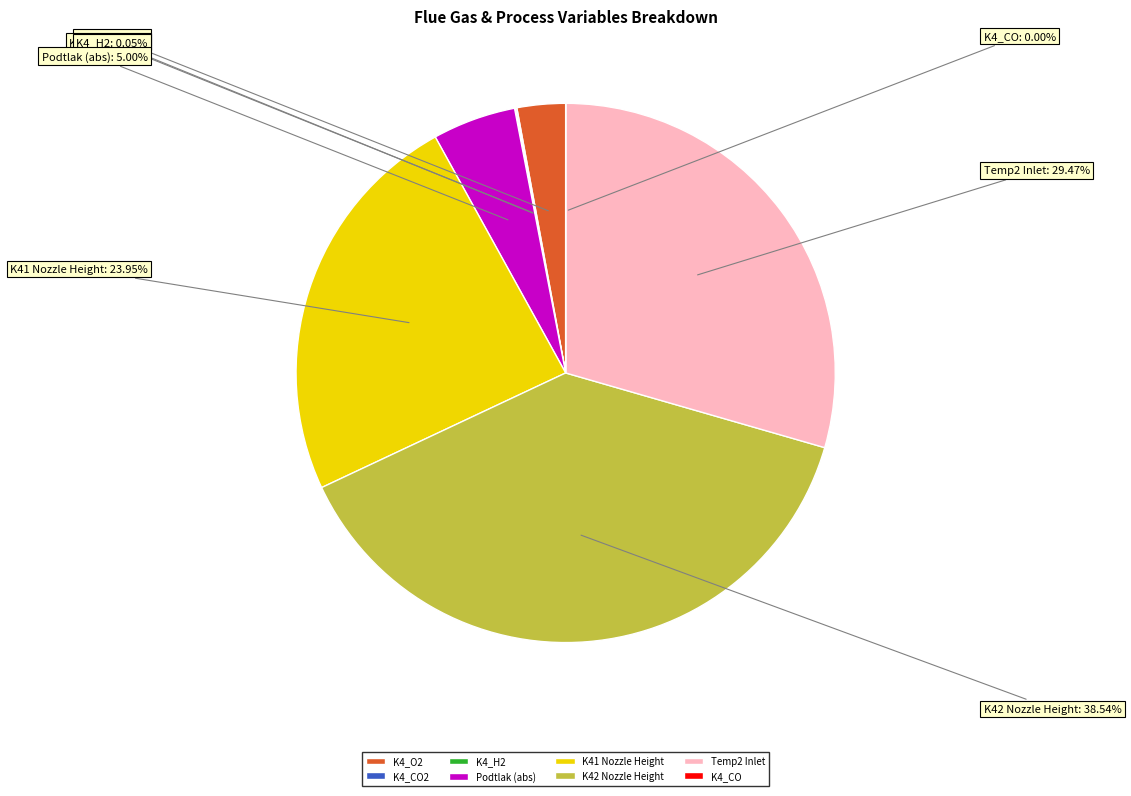

To the nearest percent, what is the difference between the largest and smallest slice percentages?

39%